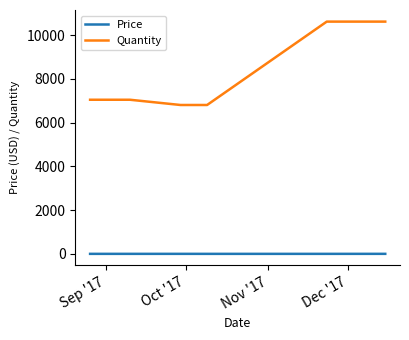

What is the highest value of the Price series?

1.9